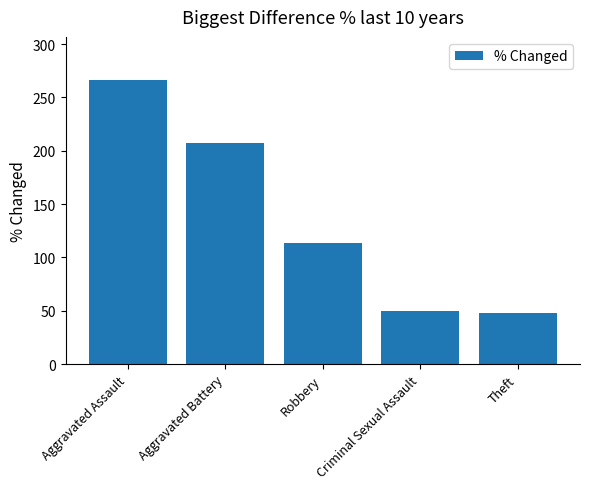

Approximately how many times larger is the value at Aggravated Battery compared to Criminal Sexual Assault?

4.2